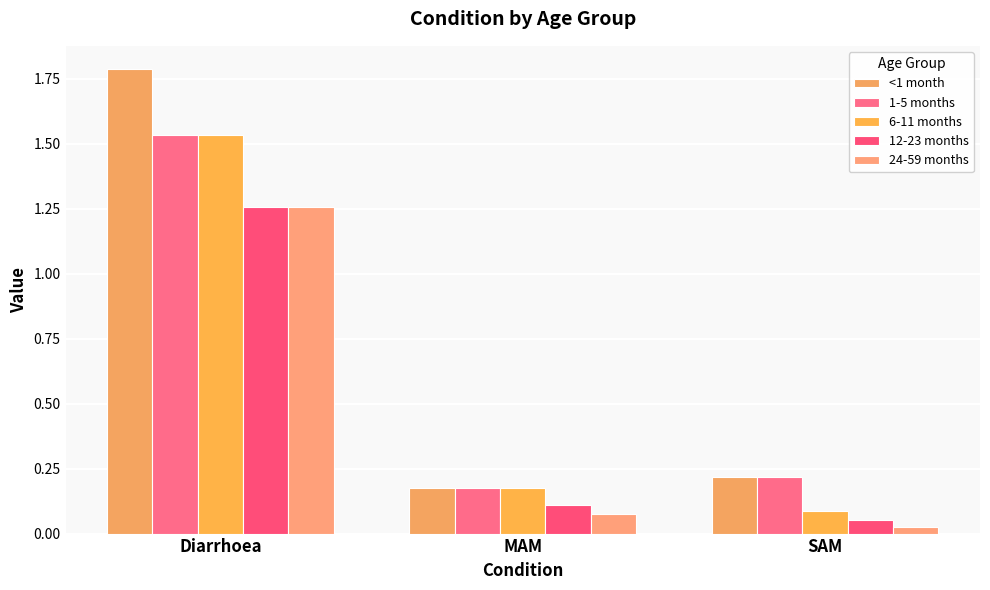

What is the average value of the <1 month series?

0.7